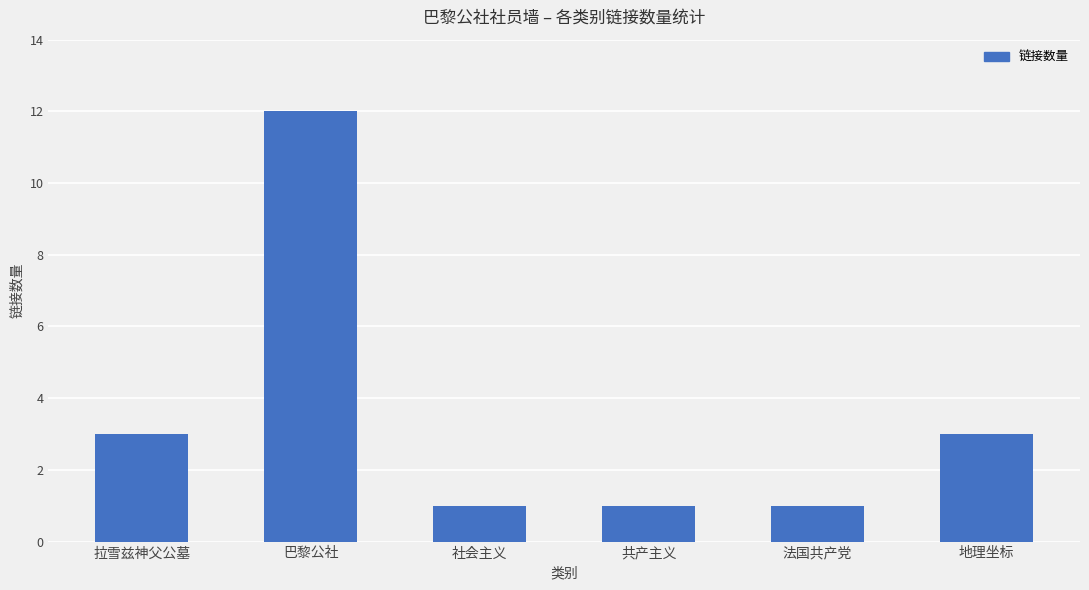

What position from the left is 拉雪兹神父公墓?

1